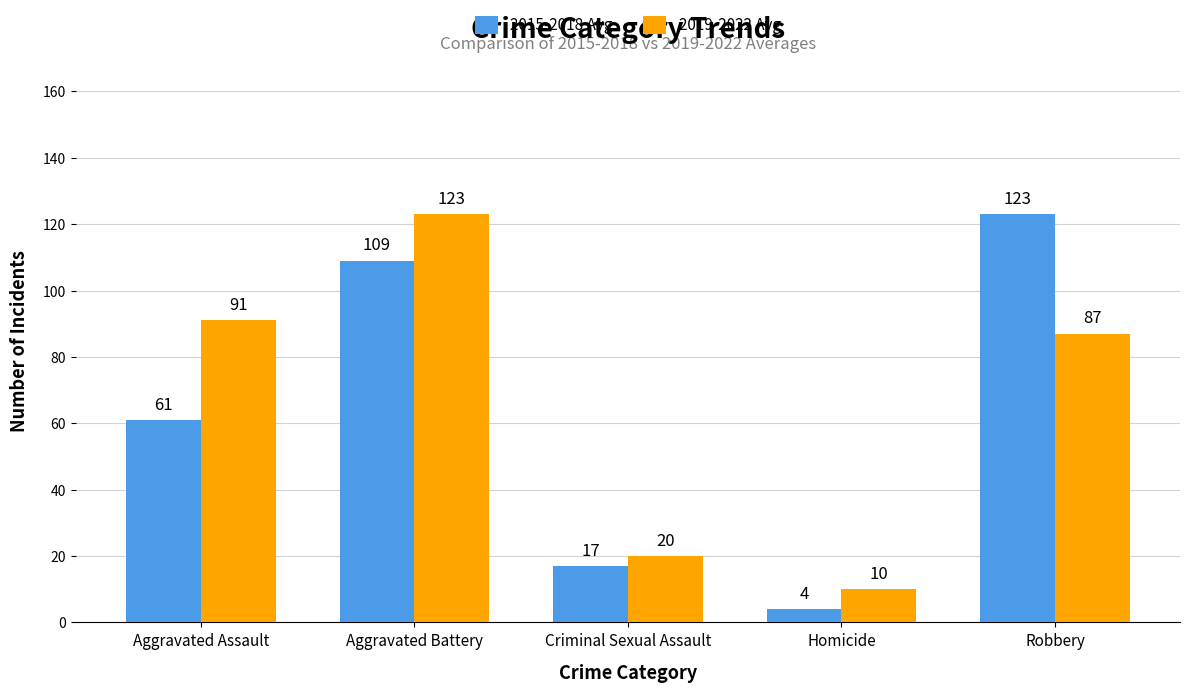

How many values in the 2015-2018 Avg series are below 61?

2